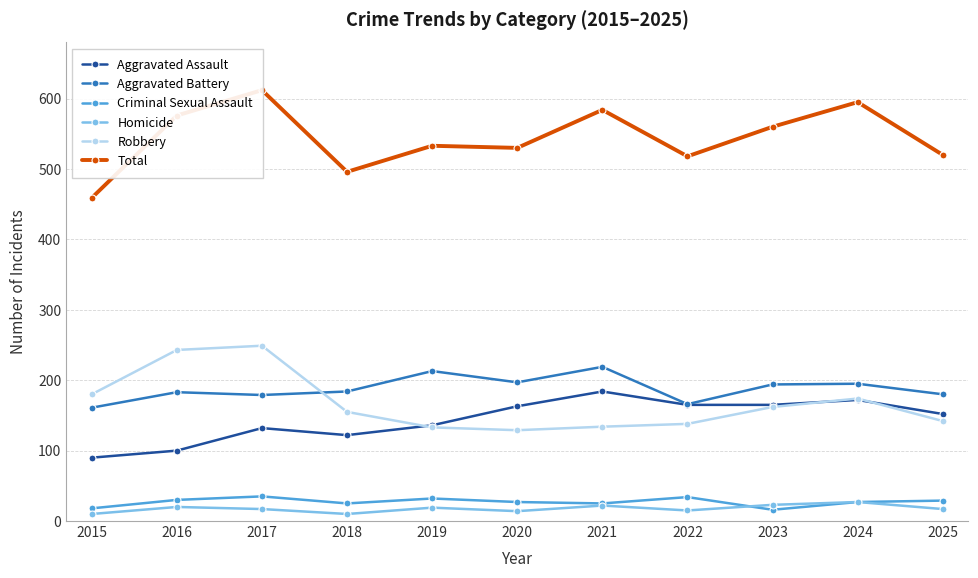

Rank the series by their maximum value, from lowest to highest.

Homicide, Criminal Sexual Assault, Aggravated Assault, Aggravated Battery, Robbery, Total